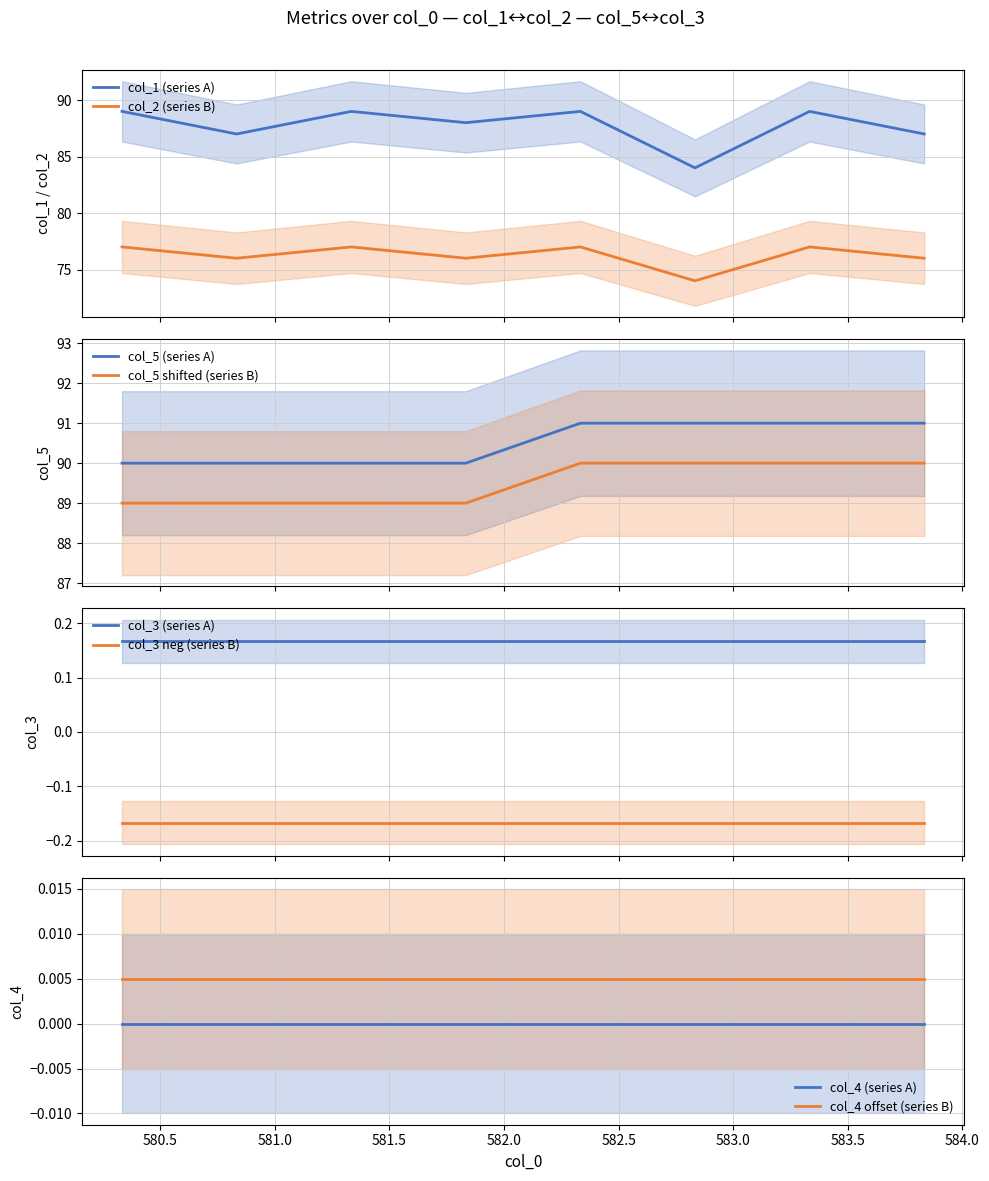

True or false: col_5 shifted (series B) and col_5 (series A) intersect in this chart.

False